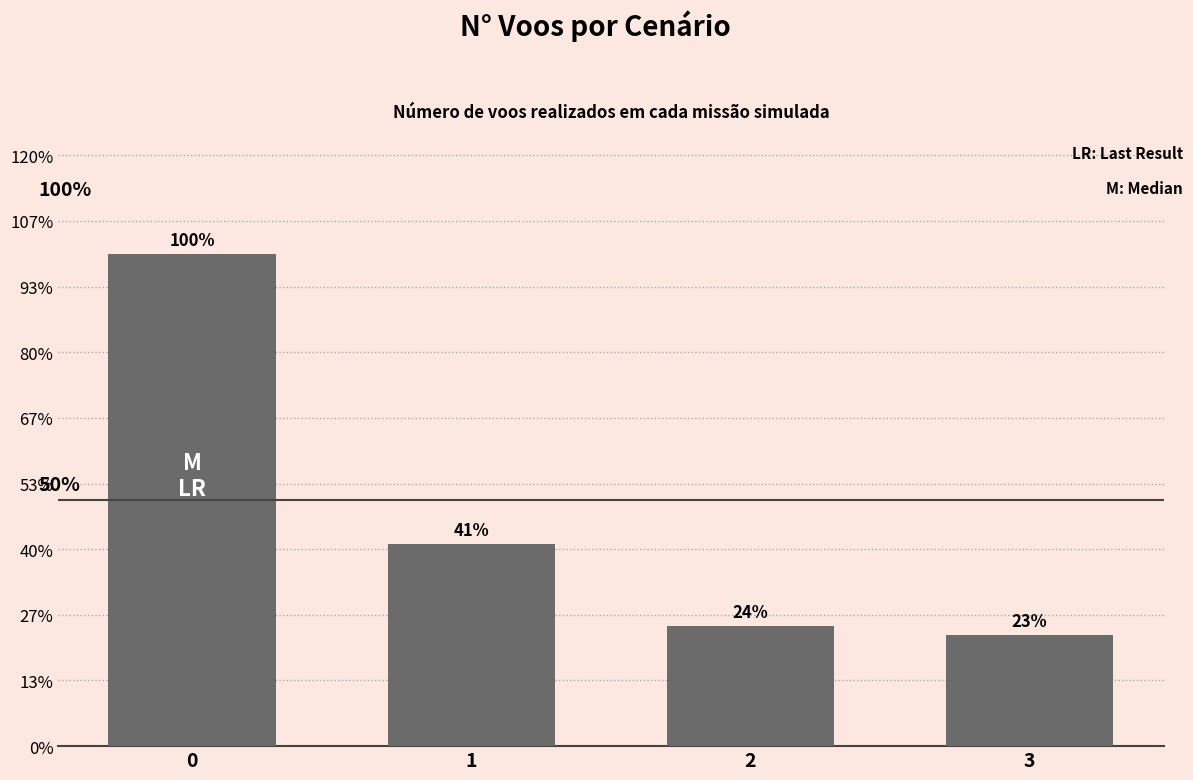

Count the number of data series in this chart.

1